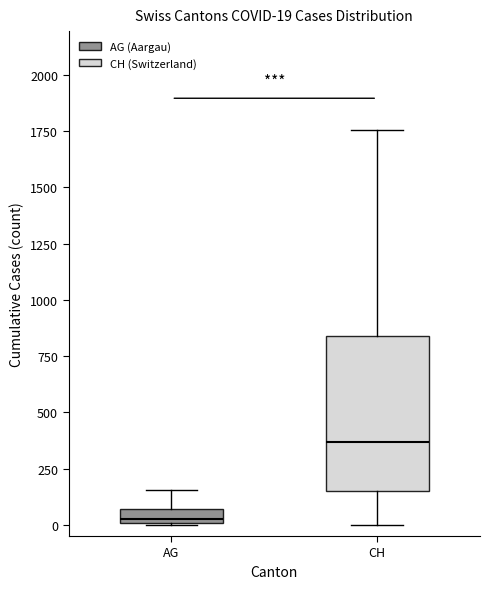

Which box has the highest median line?

CH